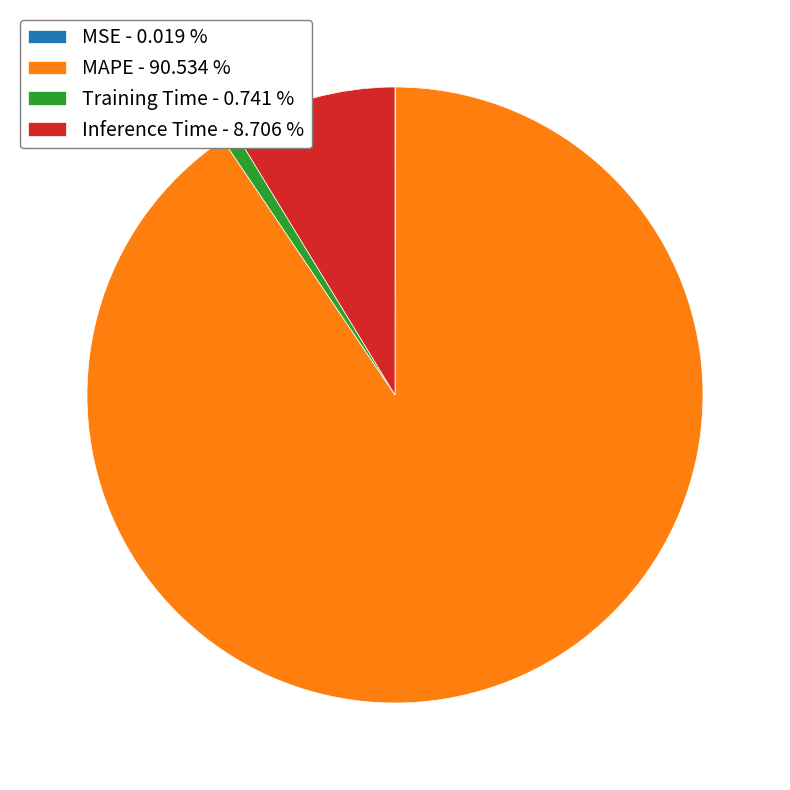

True or false: MAPE accounts for 99% of the total.

False